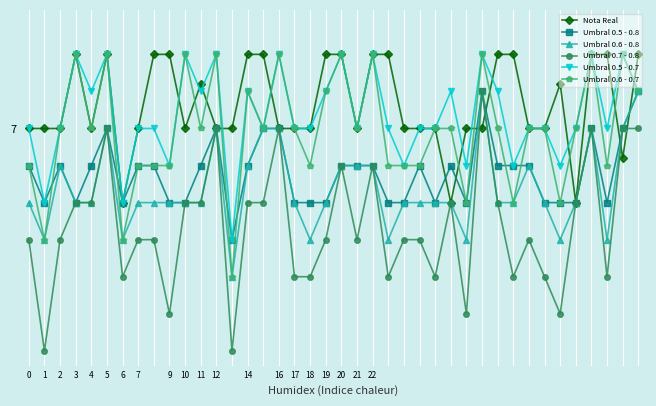

What is the label of the 5th point from the left?

4